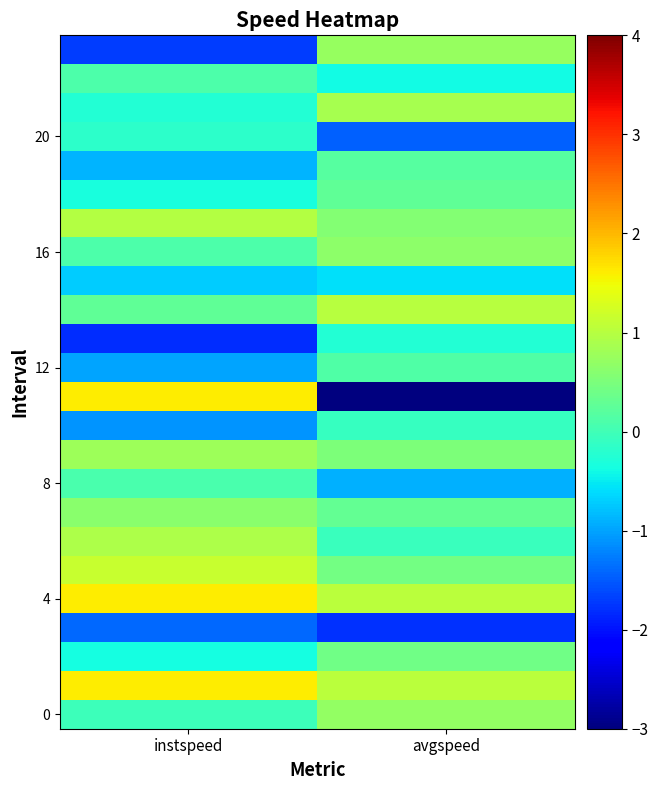

At which category does the chart reach its minimum across all series?

avgspeed